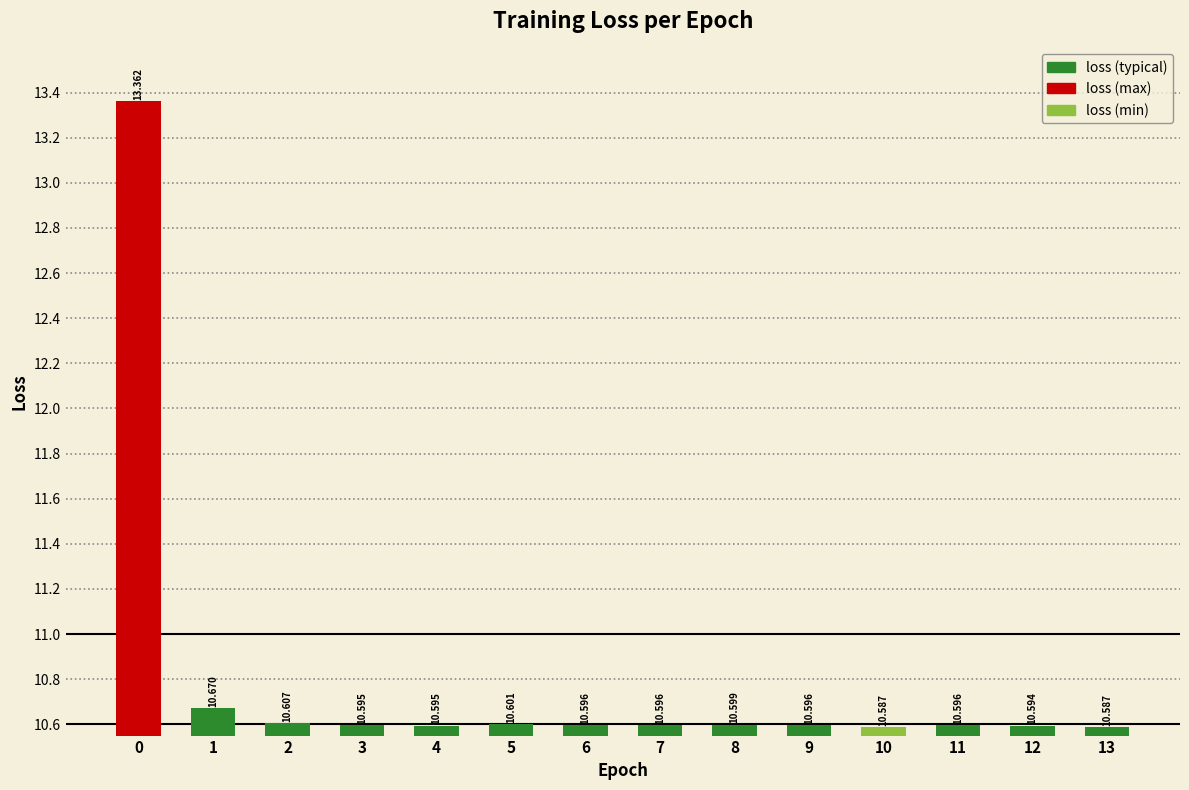

What is the value of the 10th bar from the left?

10.6